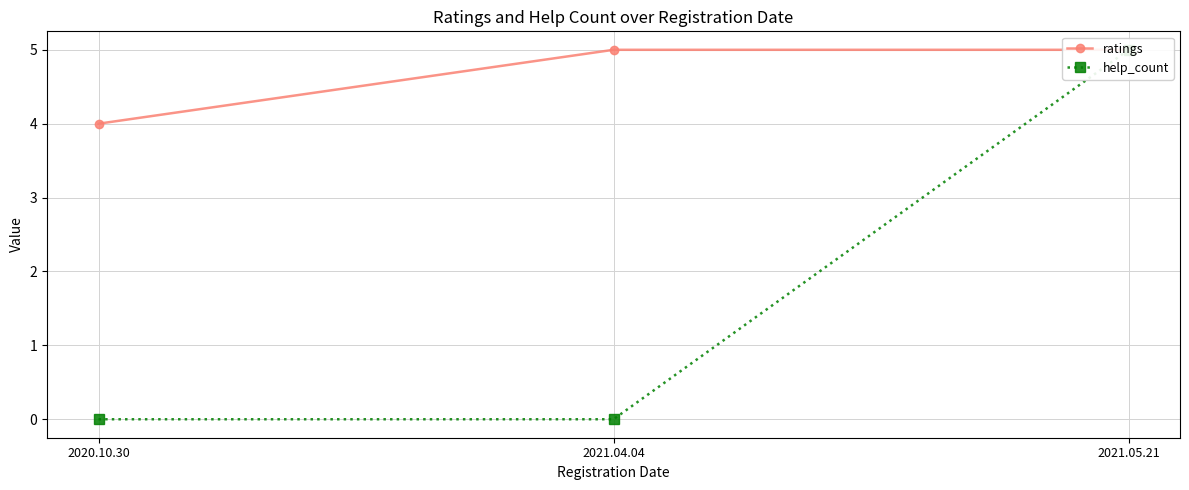

What is the difference between the highest and lowest values at 2021.04.04?

5